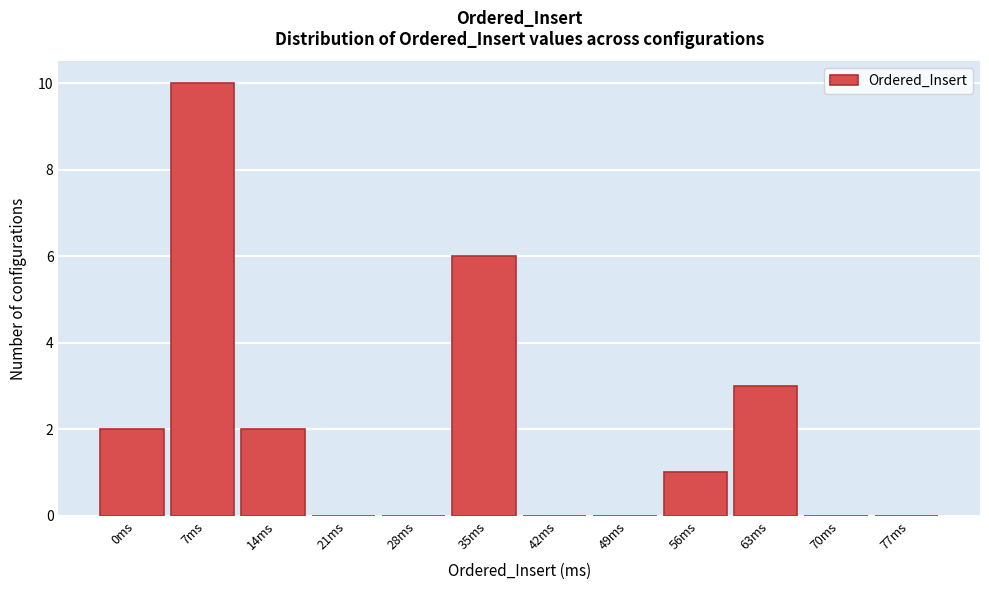

Reading left to right, what are all the values shown in this chart?

0ms=2	7ms=10	14ms=2	21ms=0	28ms=0	35ms=6	42ms=0	49ms=0	56ms=1	63ms=3	70ms=0	77ms=0